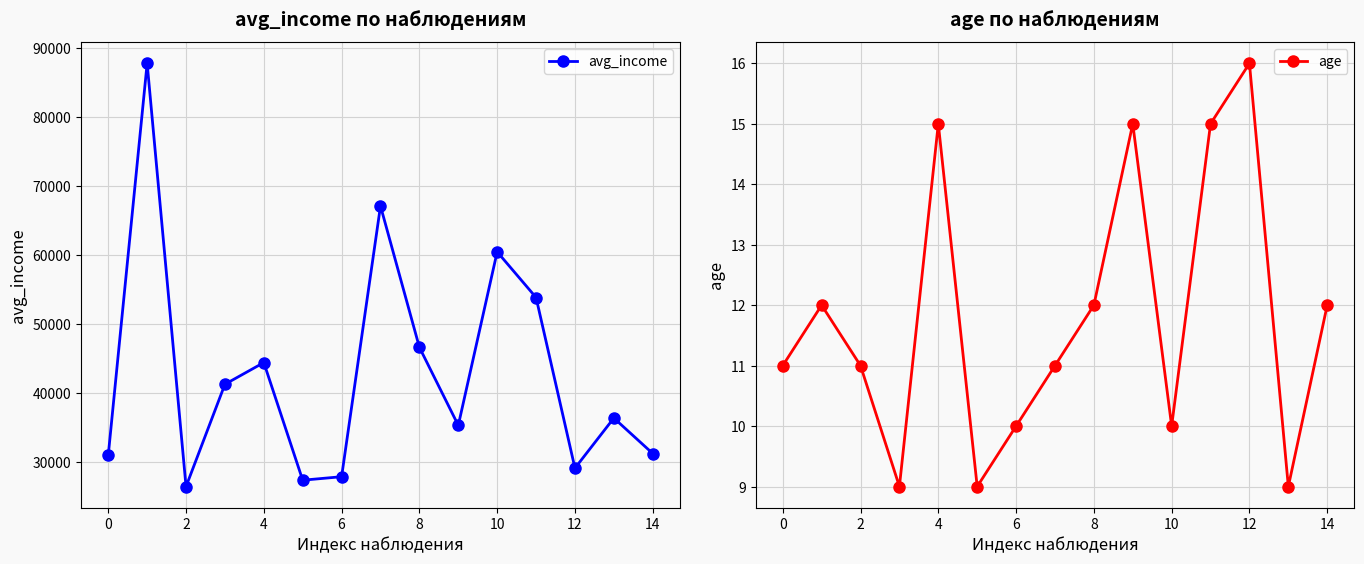

List the series in order of their peak value, highest first.

avg_income, age